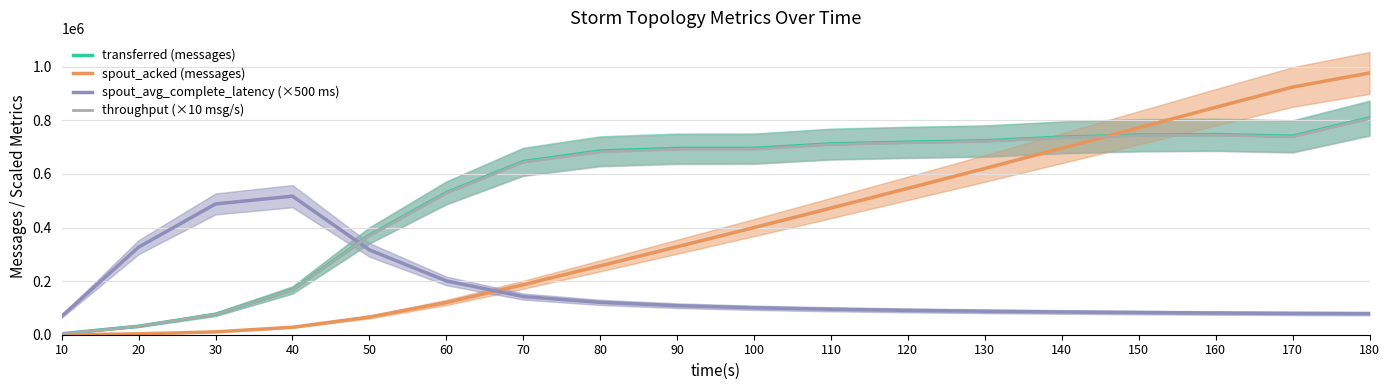

How many values in the throughput (×10 msg/s) series exceed 692546?

9